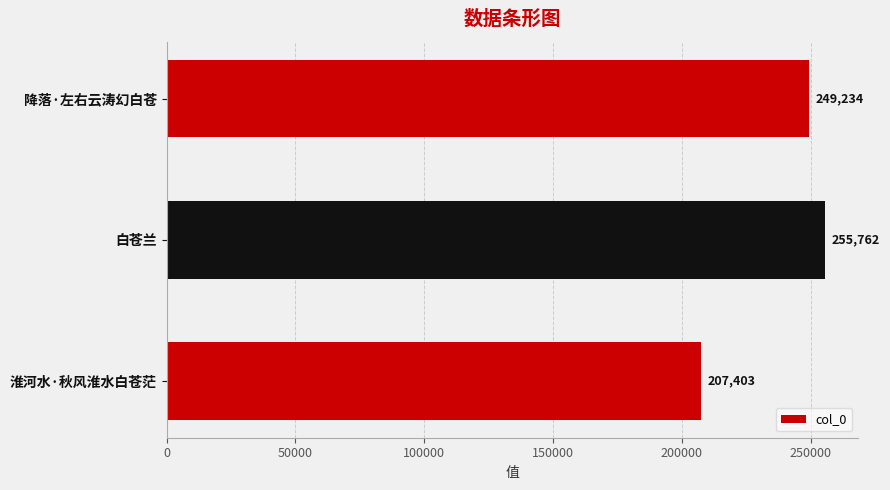

Reading top to bottom, transcribe all the data shown in this chart.

249234	255762	207403